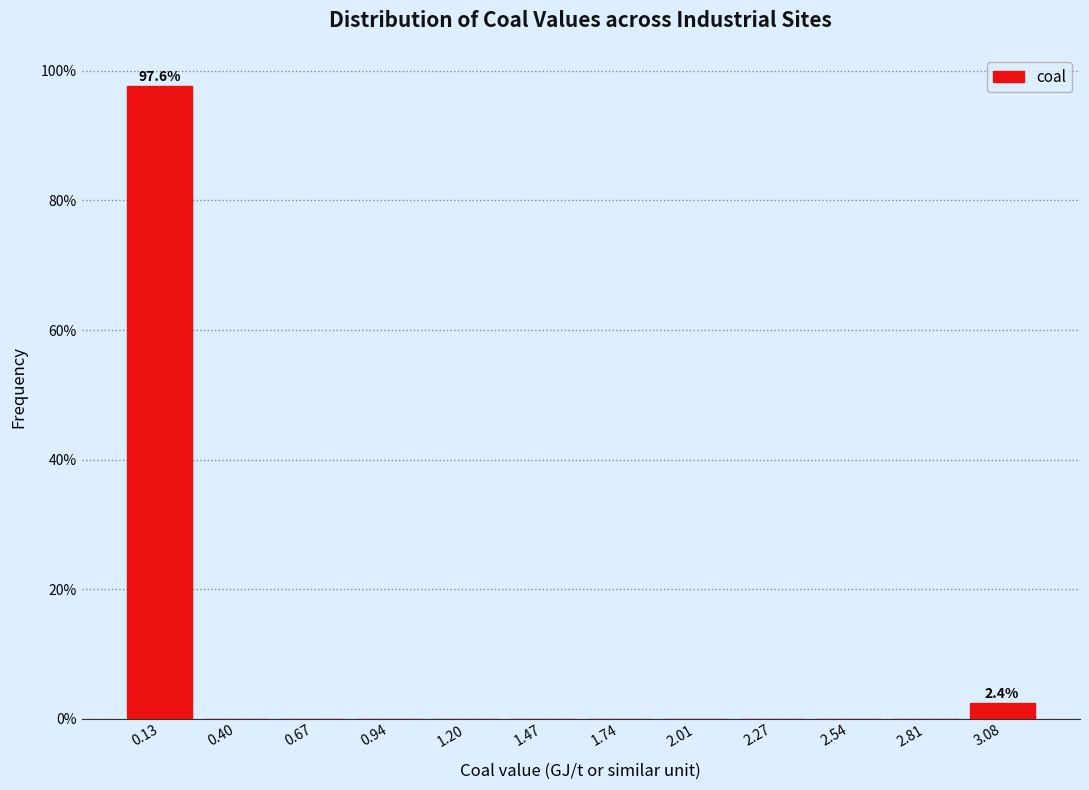

Over which range of the x-axis is the bar tallest?

0.00 to 0.25